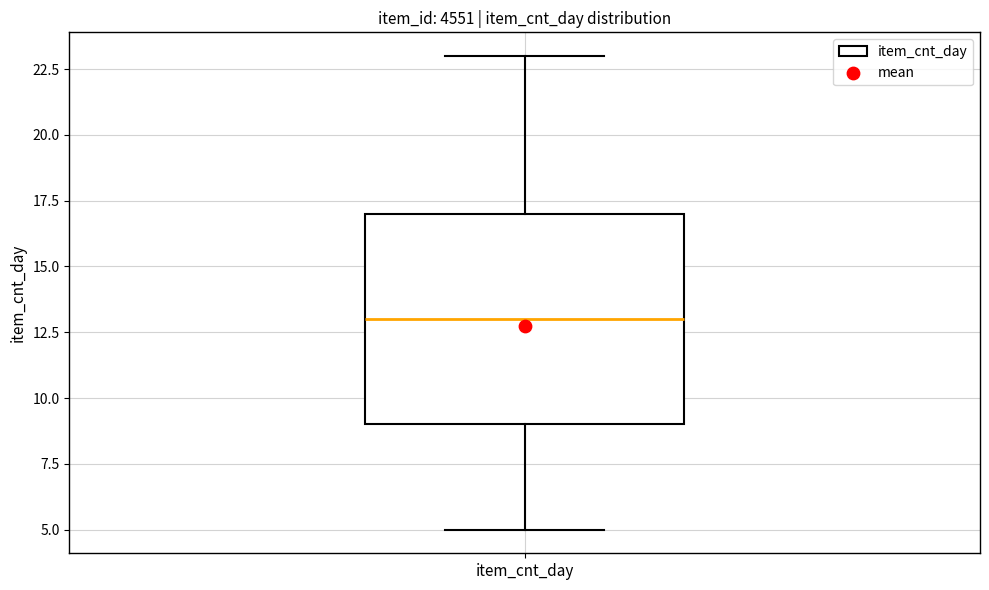

Read this box plot against the y-axis: the position of the median line, the range covered by the box, and the ends of both whiskers. The values are not printed on the chart, so give them approximately, as read against the axis.

median 13, box 9 to 17, whiskers 5 to 23